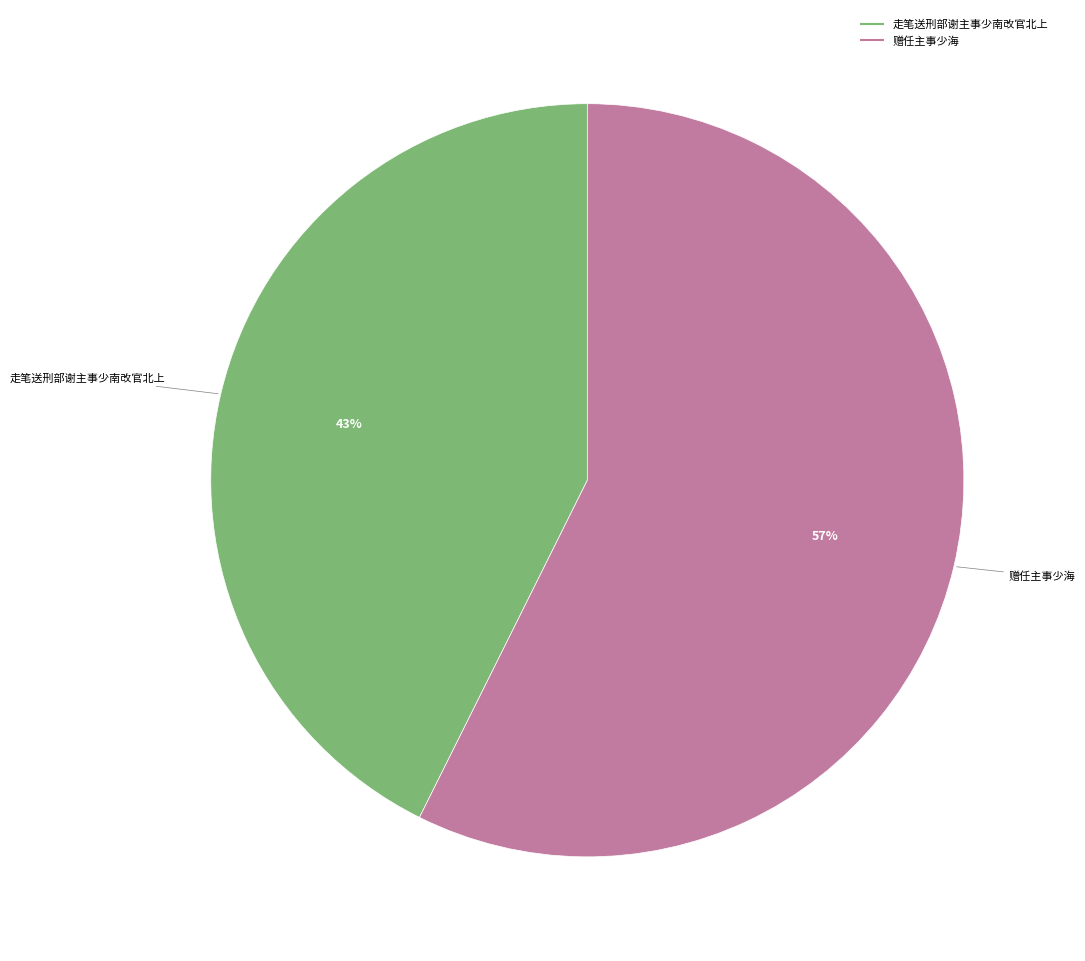

To the nearest percent, what percentage of the pie is 赠任主事少海?

57%